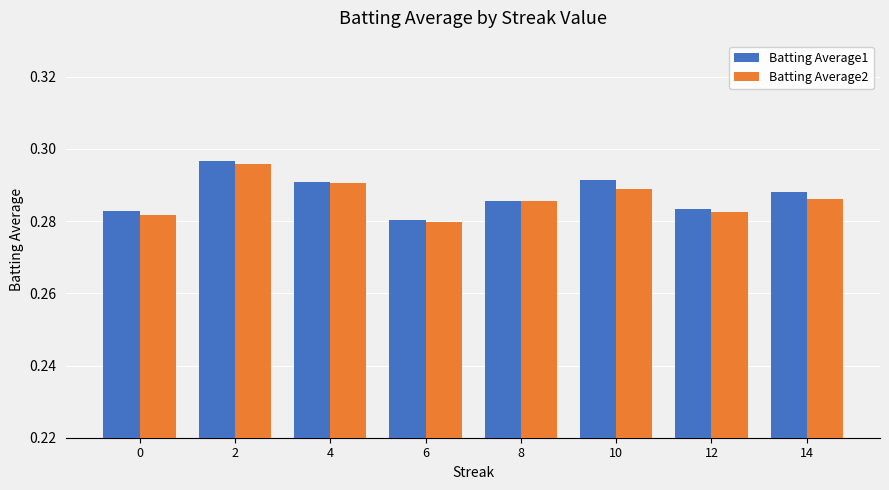

Which category has the lowest value across all series?

6